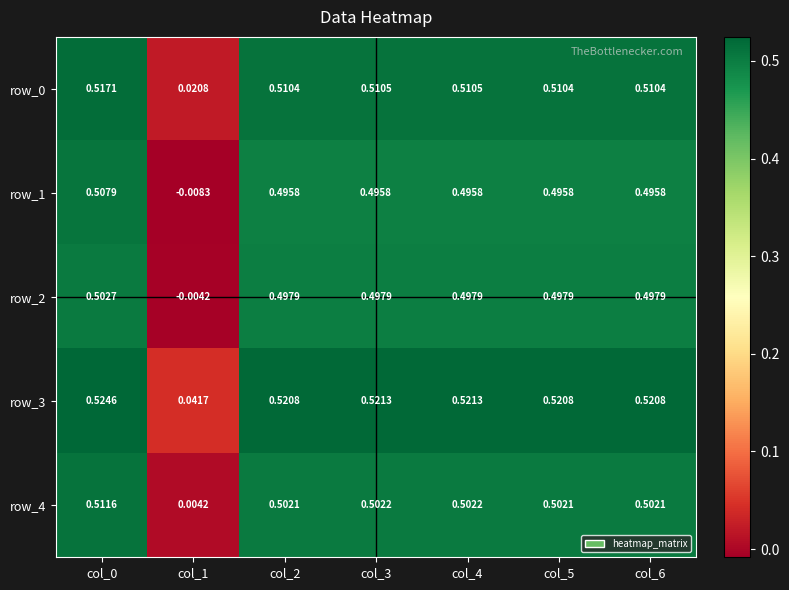

Is the value of row_2 at col_6 greater than the value of row_3 at col_2?

No